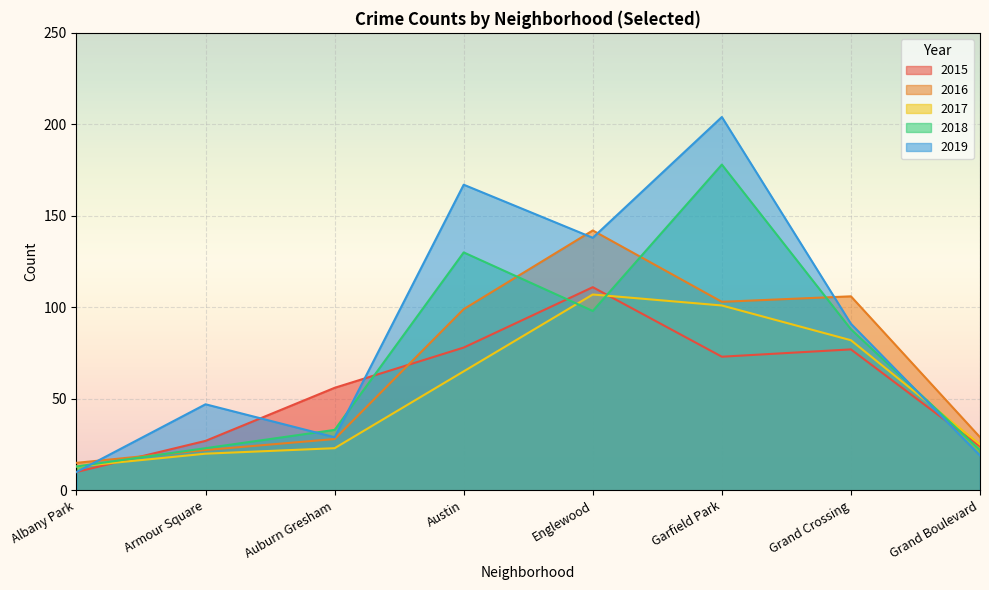

Read the 2016 value at Grand Boulevard, to the nearest 5.

30